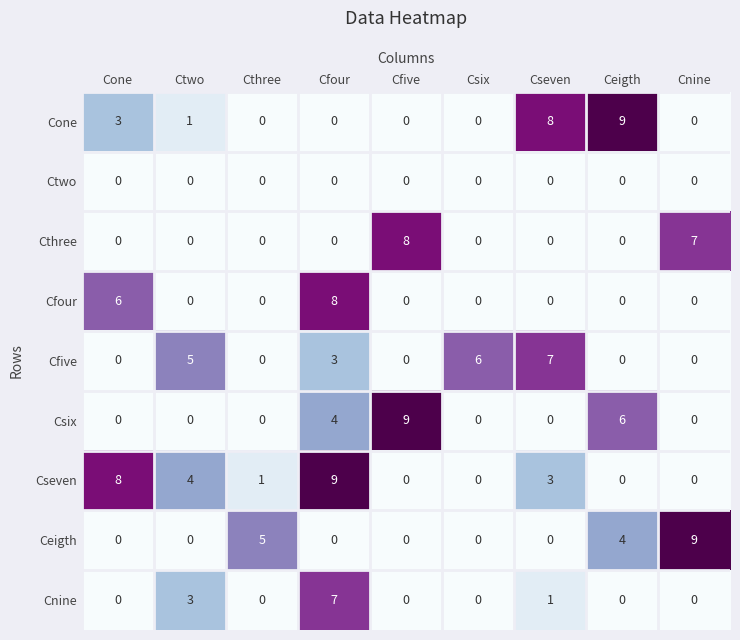

What is the difference between the maximum and minimum values in the Cone series?

9